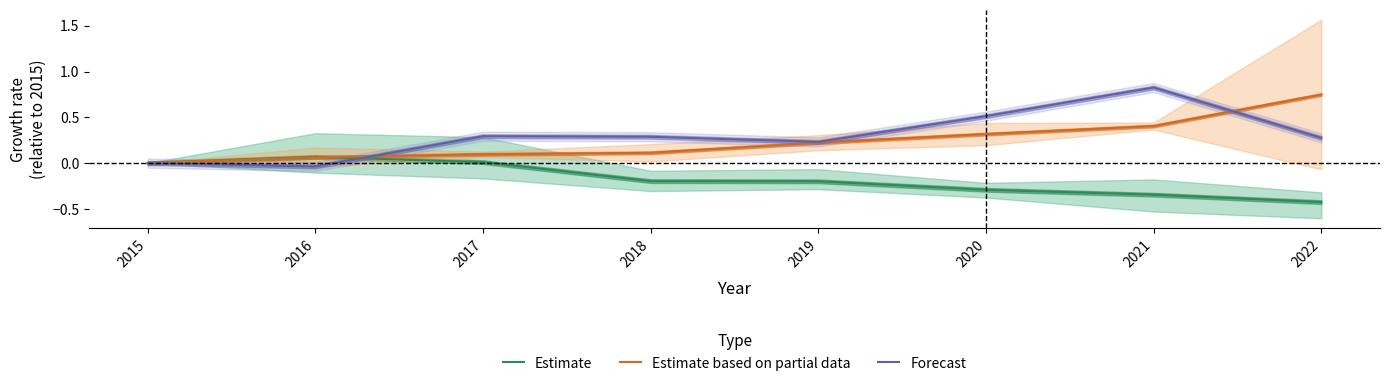

Is it true that Forecast equals 0.3 at 2017?

True